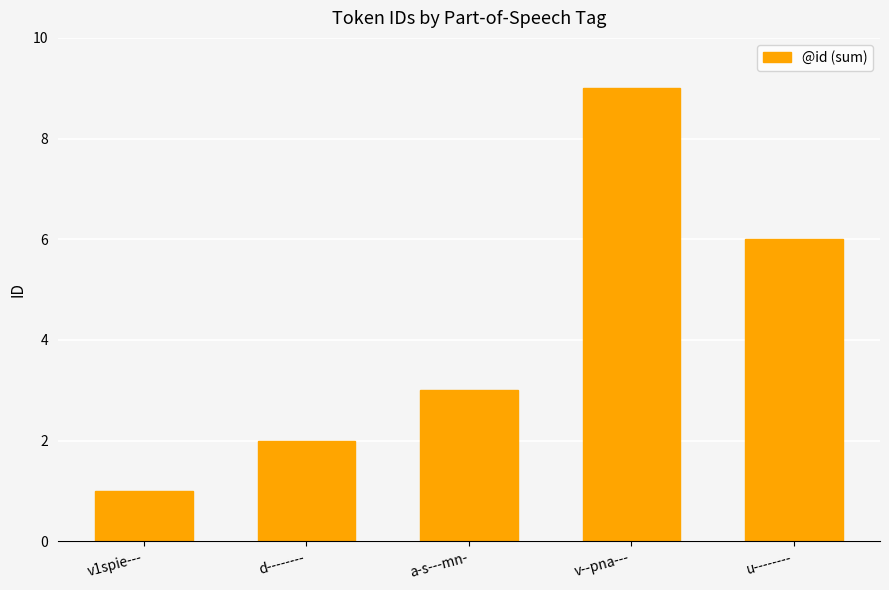

How many values are between 2 and 6?

3